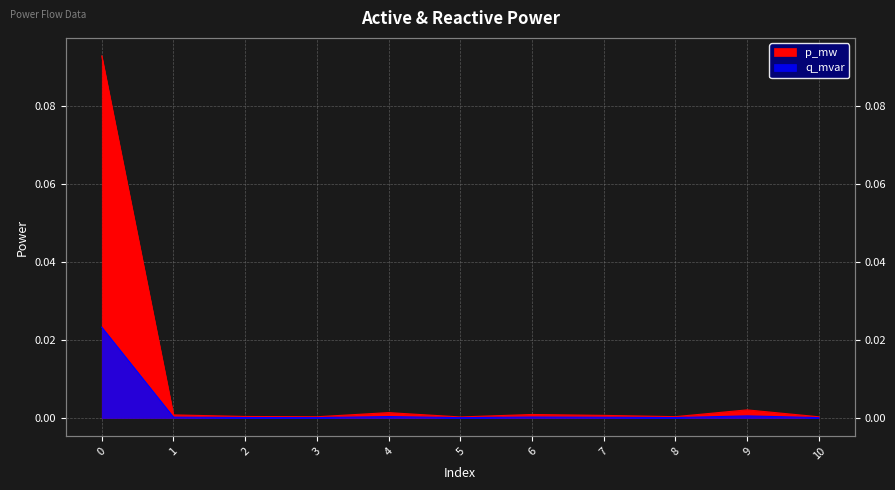

List the labels in order of q_mvar value, smallest first.

5, 10, 3, 8, 2, 7, 1, 6, 4, 9, 0